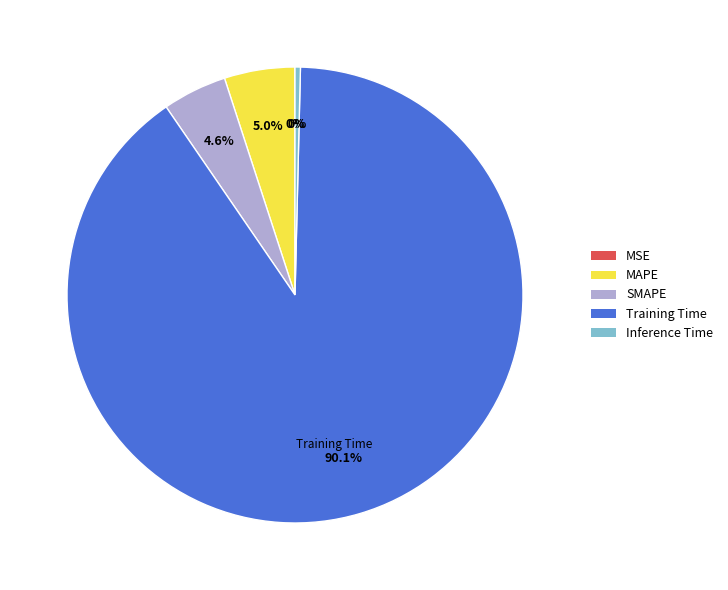

Is the sum of Training Time and MAPE greater than half?

Yes